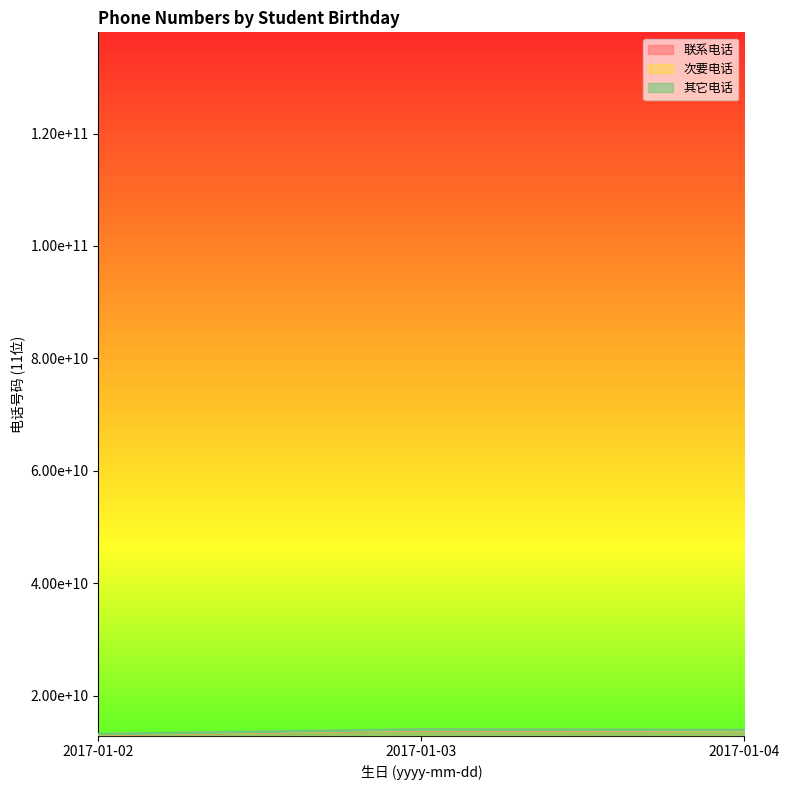

Which series has the largest range (max minus min)?

联系电话